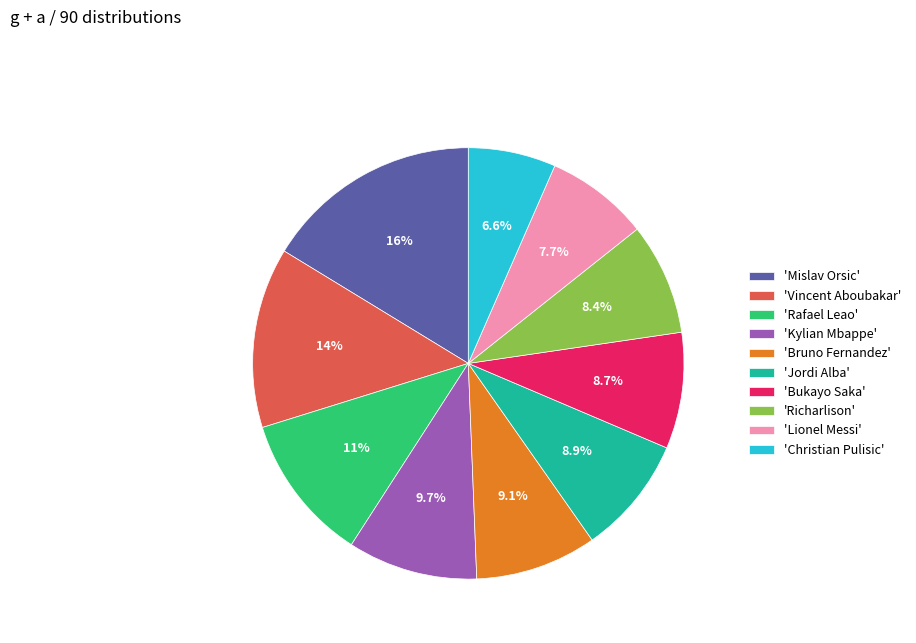

Does any single category account for the majority?

No